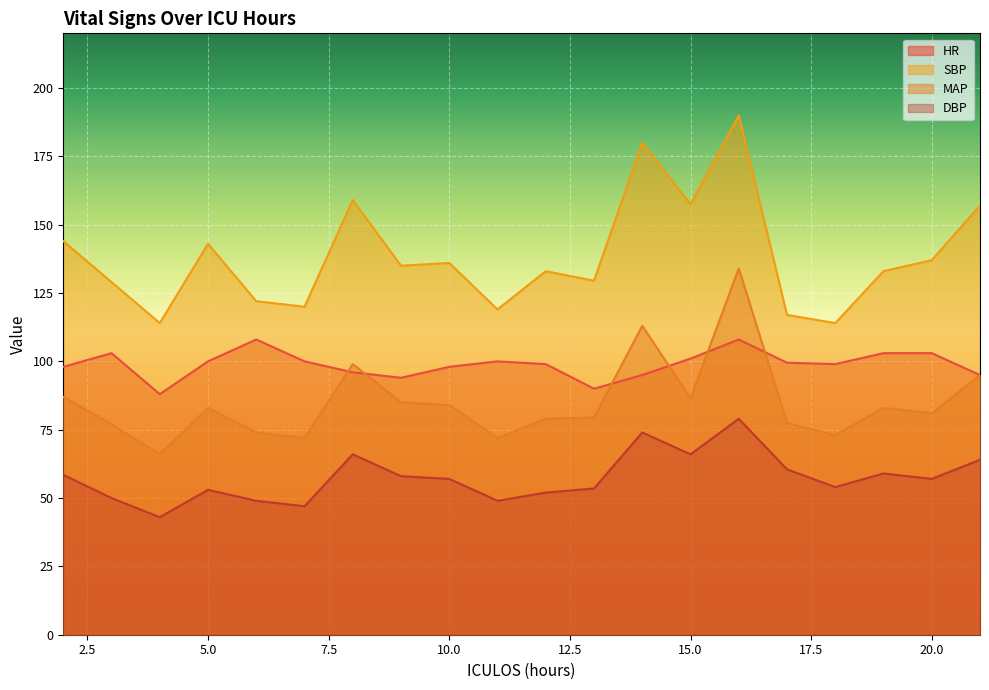

Where do MAP and HR first cross each other?

7 and 8